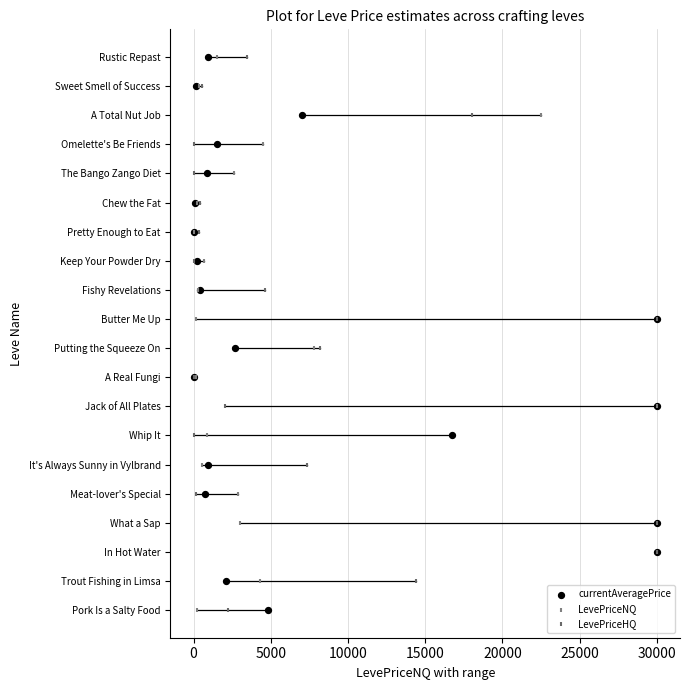

What are all the series names shown in the legend?

currentAveragePrice, LevePriceNQ, LevePriceHQ